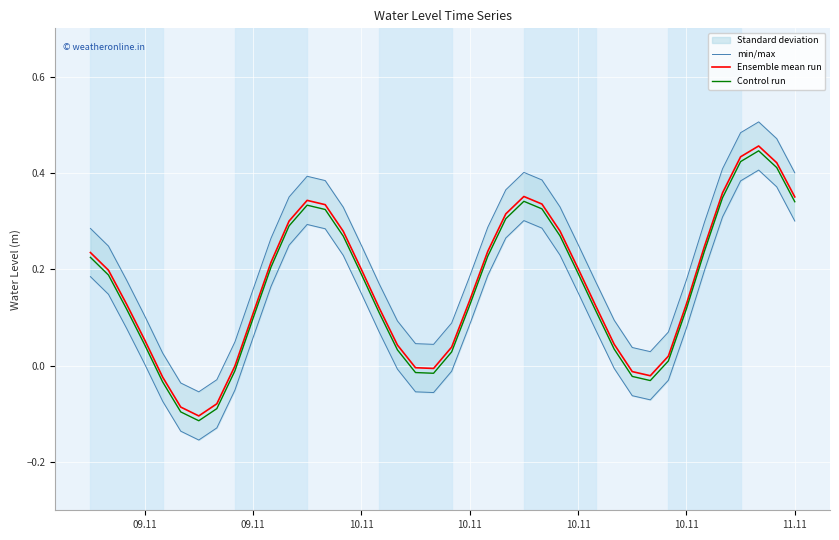

How many values in the min/max series exceed 0?

37